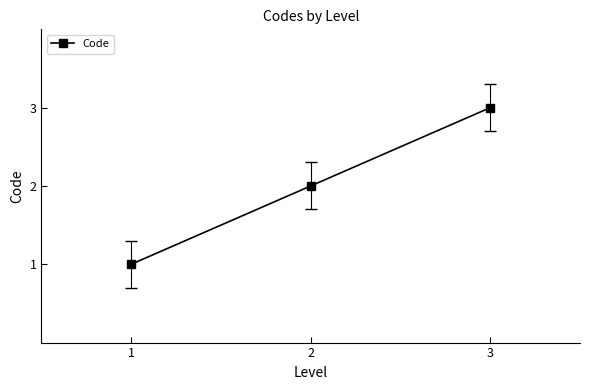

The value at 2 is 2. True or false?

True